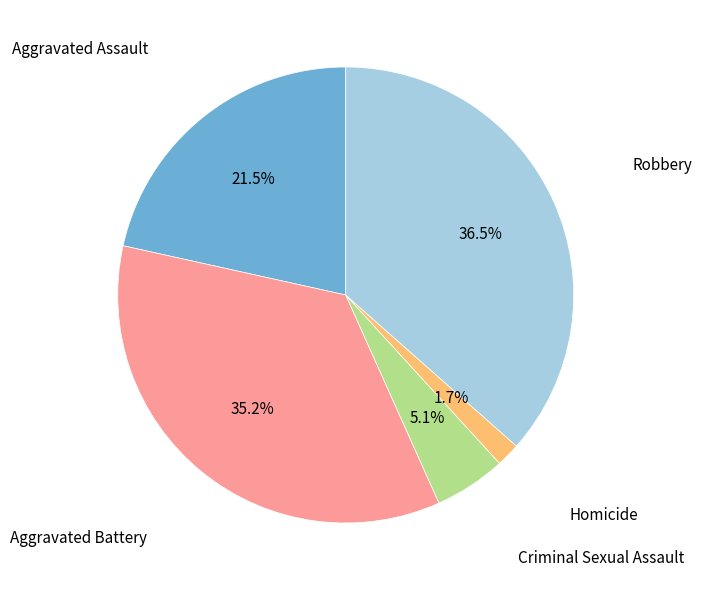

Is there a majority slice in this chart?

No